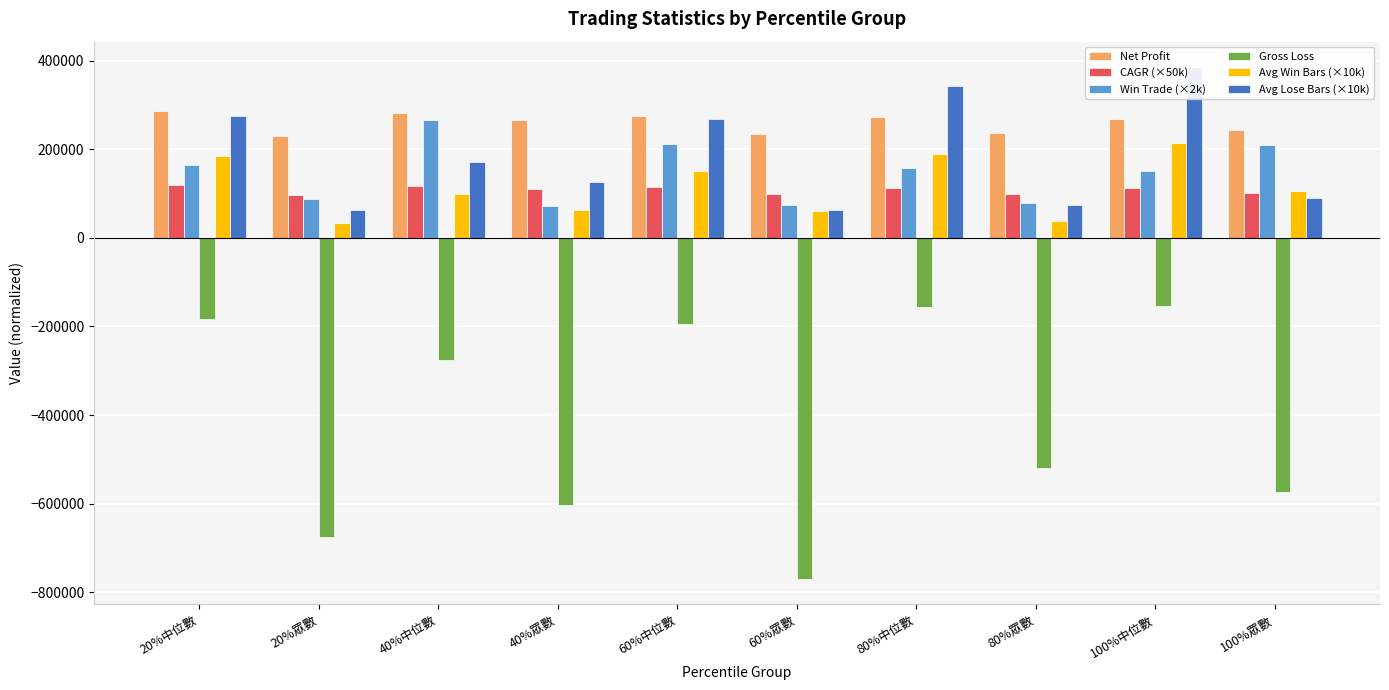

Which has a higher value, 100%中位數 or 60%眾數?

100%中位數